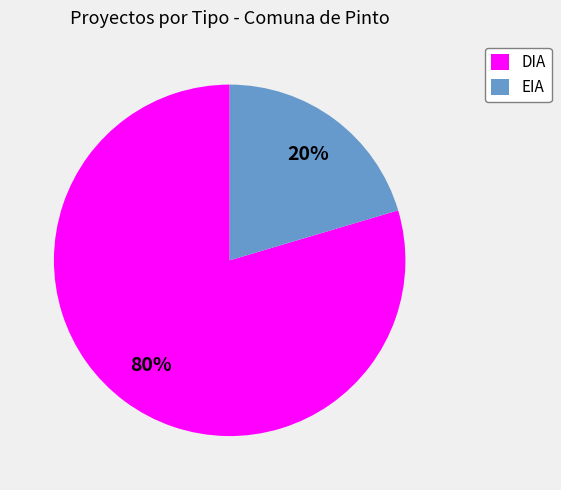

Is it true that EIA is 33% of the pie?

False